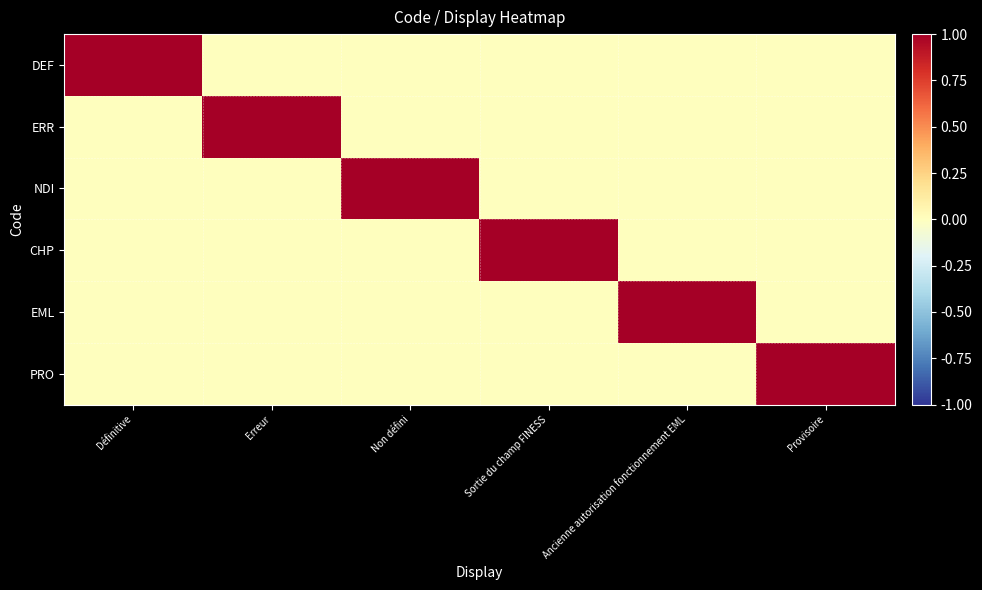

Between Ancienne autorisation fonctionnement EML and Provisoire, which series saw the biggest shift?

EML